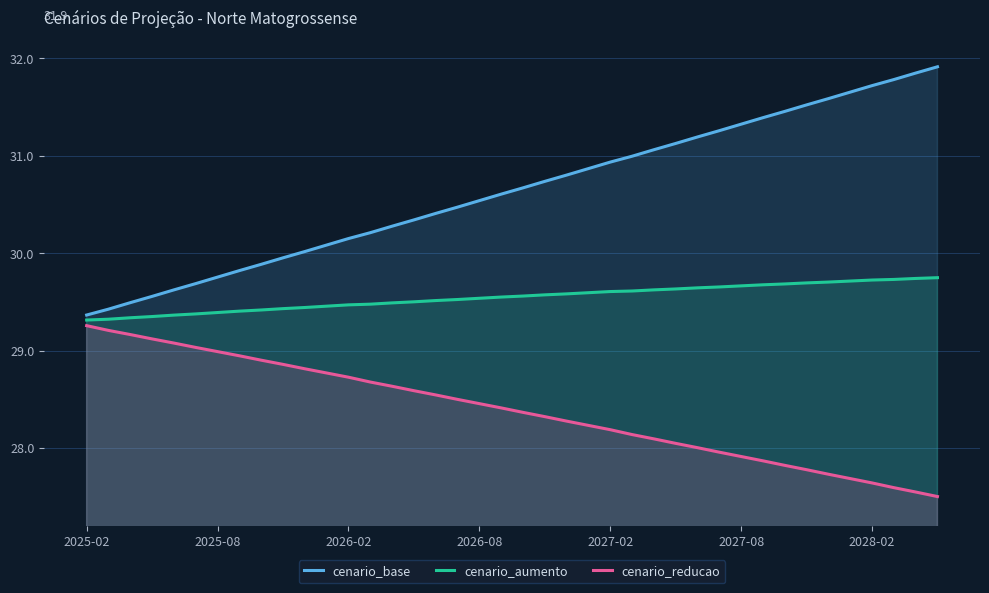

What is the total value across all series at 2026-02?

88.3